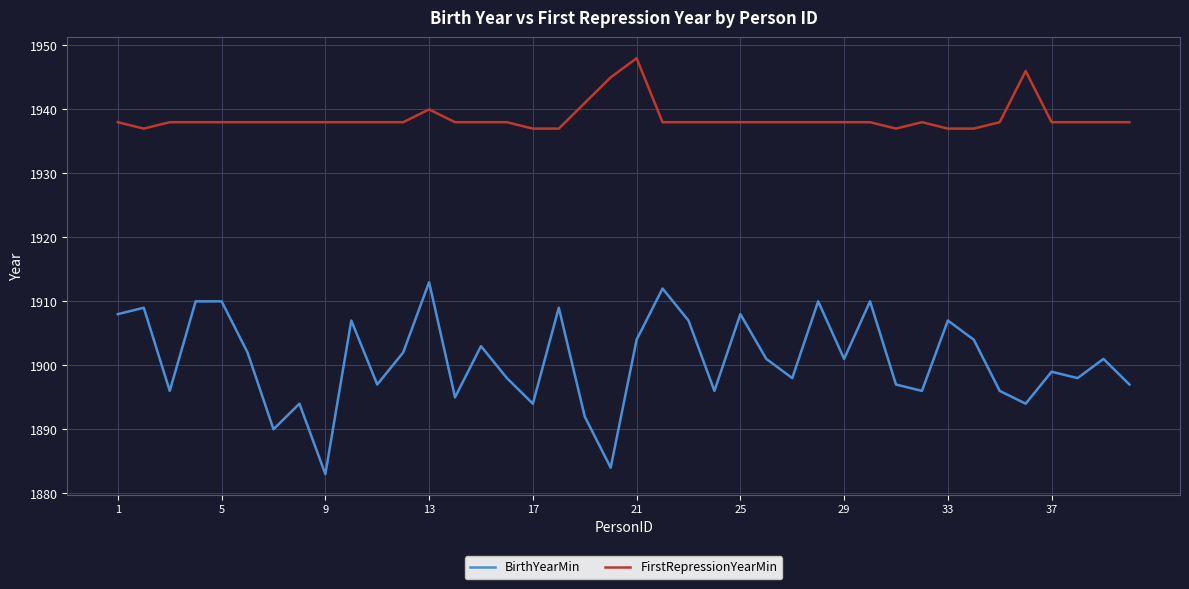

In BirthYearMin, how many points are lower than both neighbors (excluding endpoints)?

13